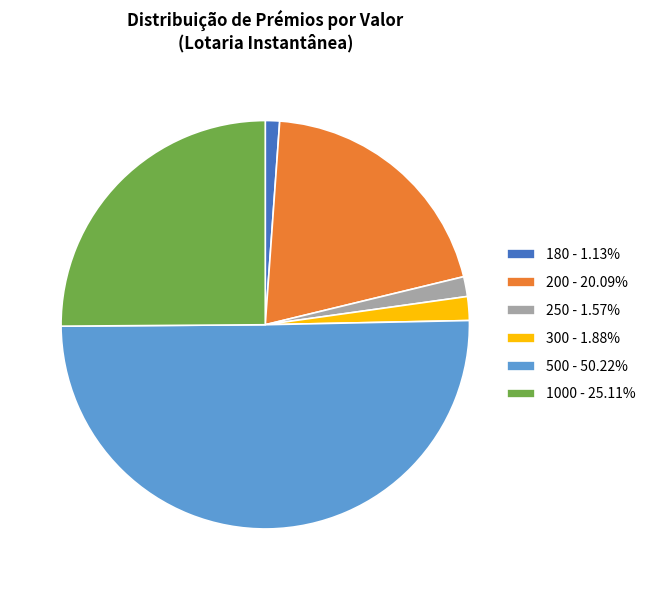

Does 250 - 1.57% account for over 50% of the chart?

No